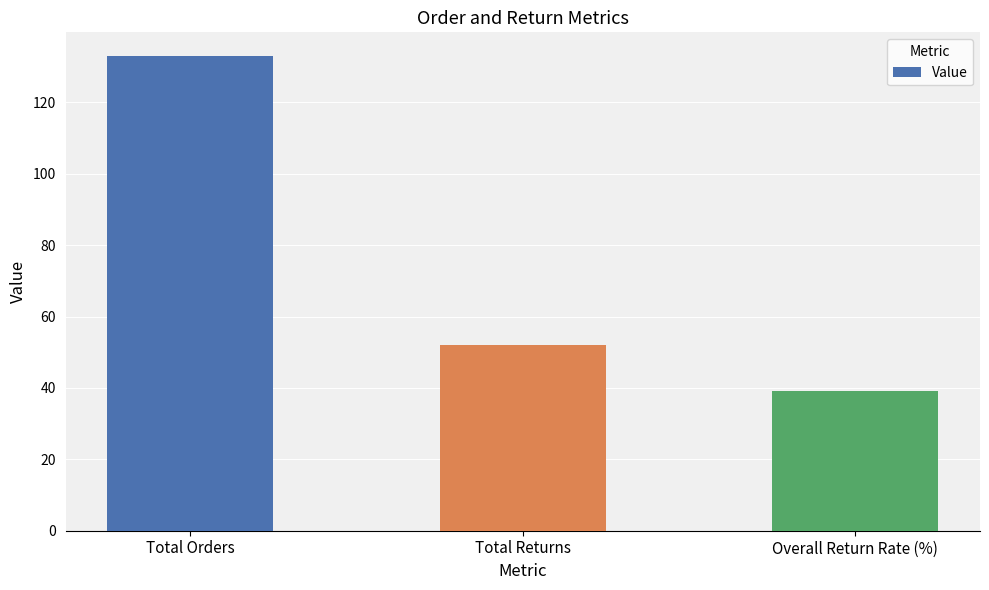

Which label corresponds to the largest value in the chart?

Total Orders